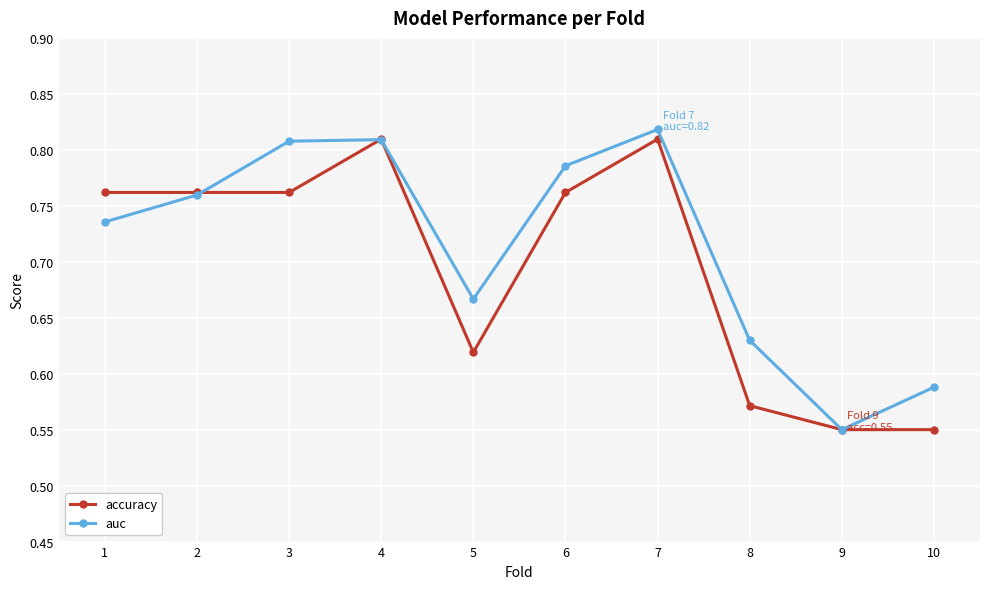

In auc, how many points are higher than both neighbors (excluding endpoints)?

2